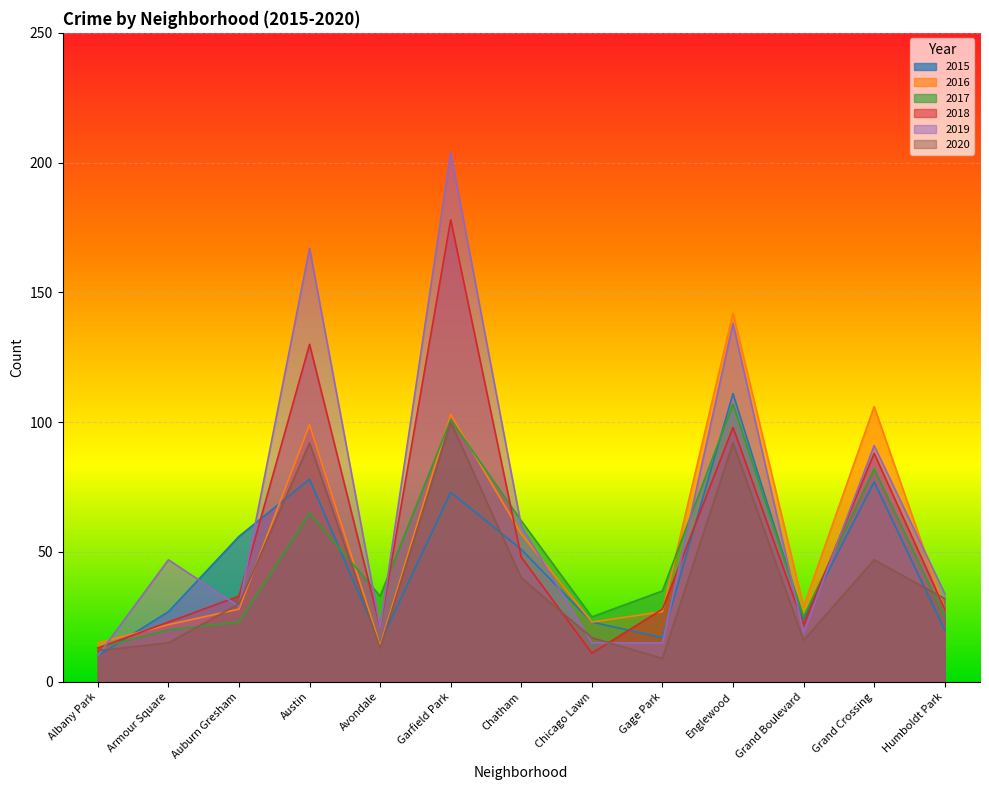

How many lines are shown in the chart?

6